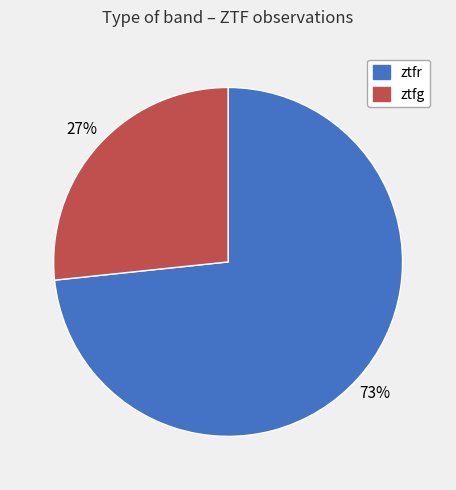

Count the number of slices in the pie.

2